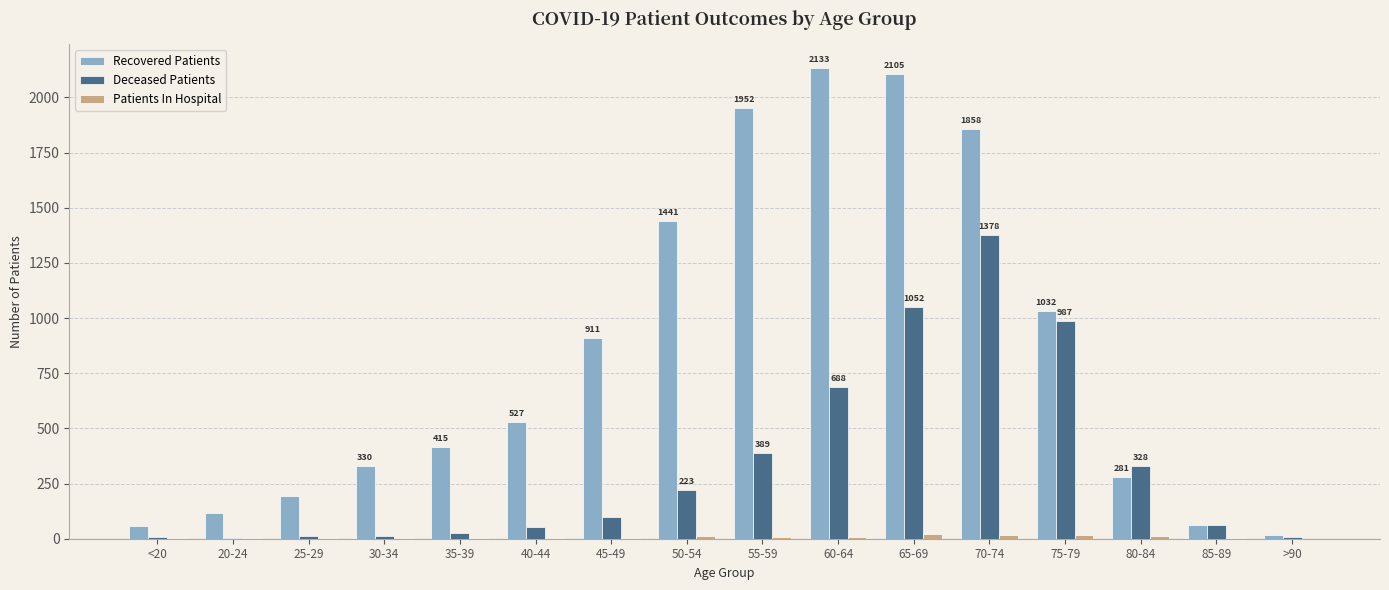

What is the sum of all Deceased Patients values?

5328